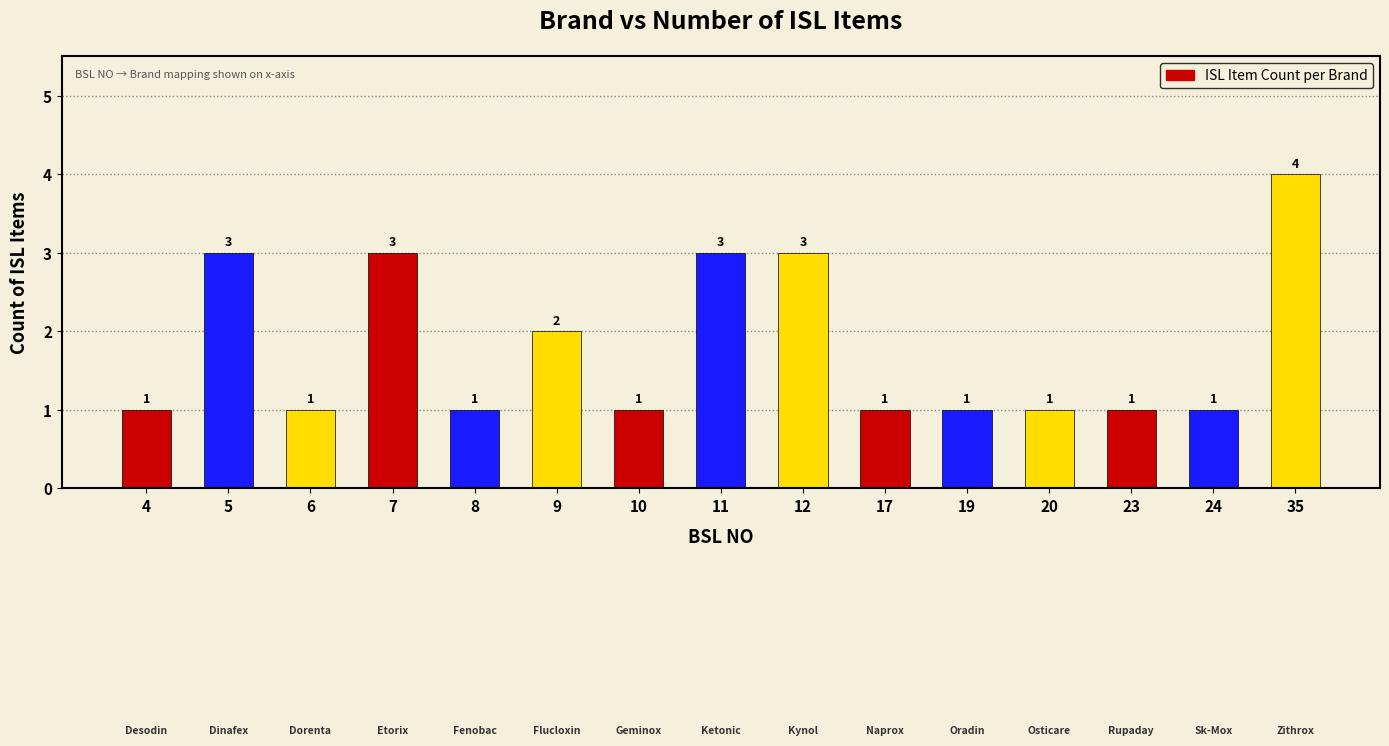

Count the values in the range 1 to 3.

14